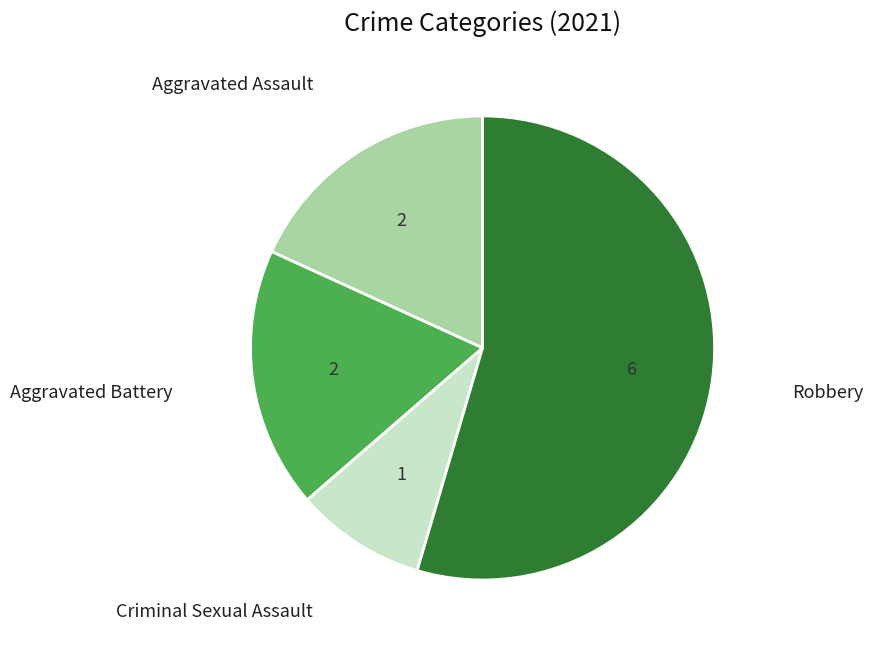

How many segments does this pie chart have?

4